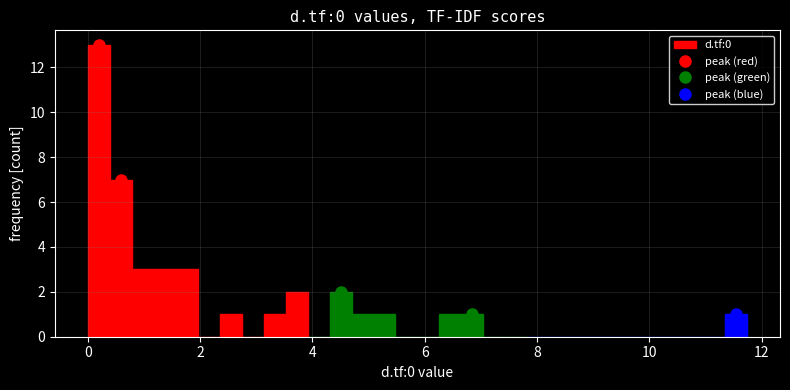

Around what value on the x-axis is the tallest bar? Give the approximate position of its centre, as read against the axis.

0.2